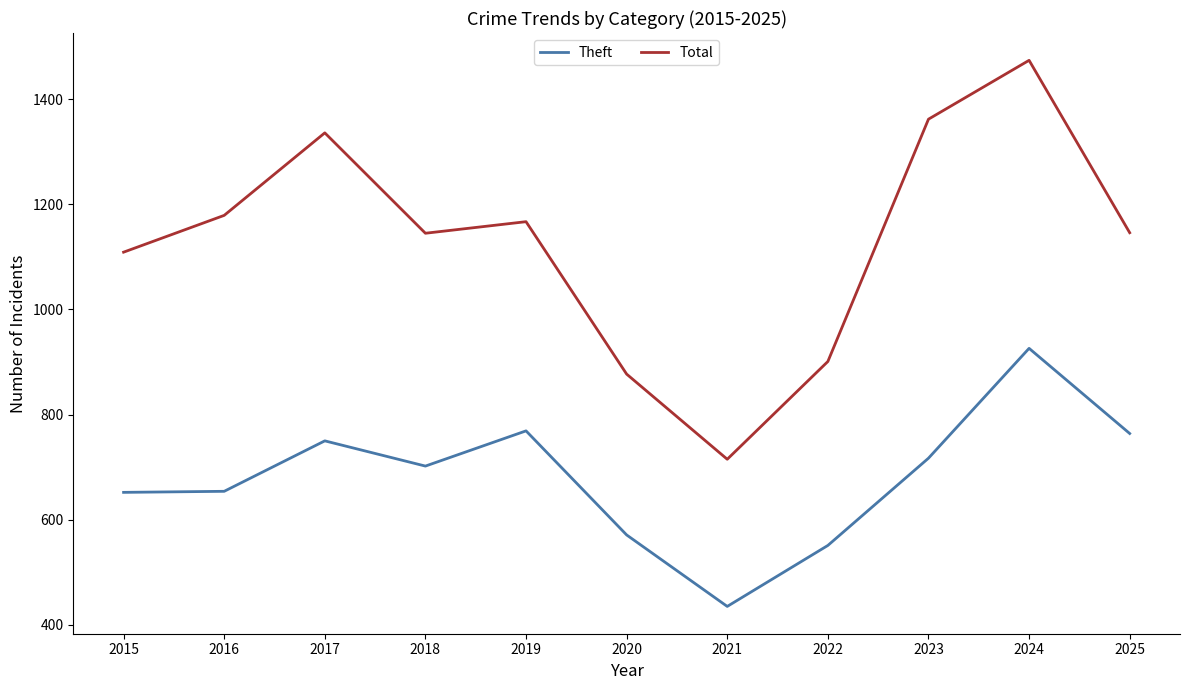

The Theft series shows 171 at 2020. True or false?

False